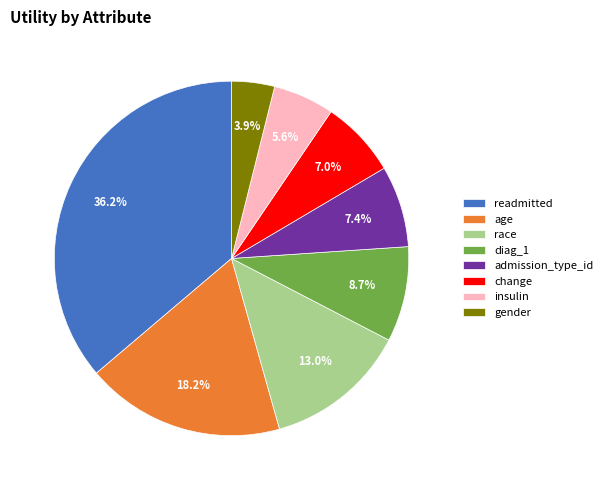

What is the smallest slice in the pie chart?

gender